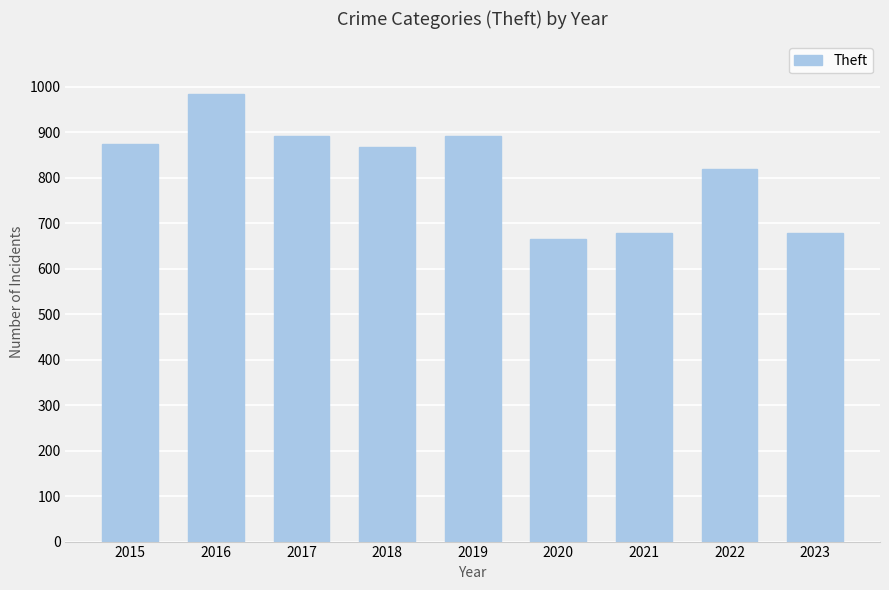

Does the chart contain stacked bars?

No